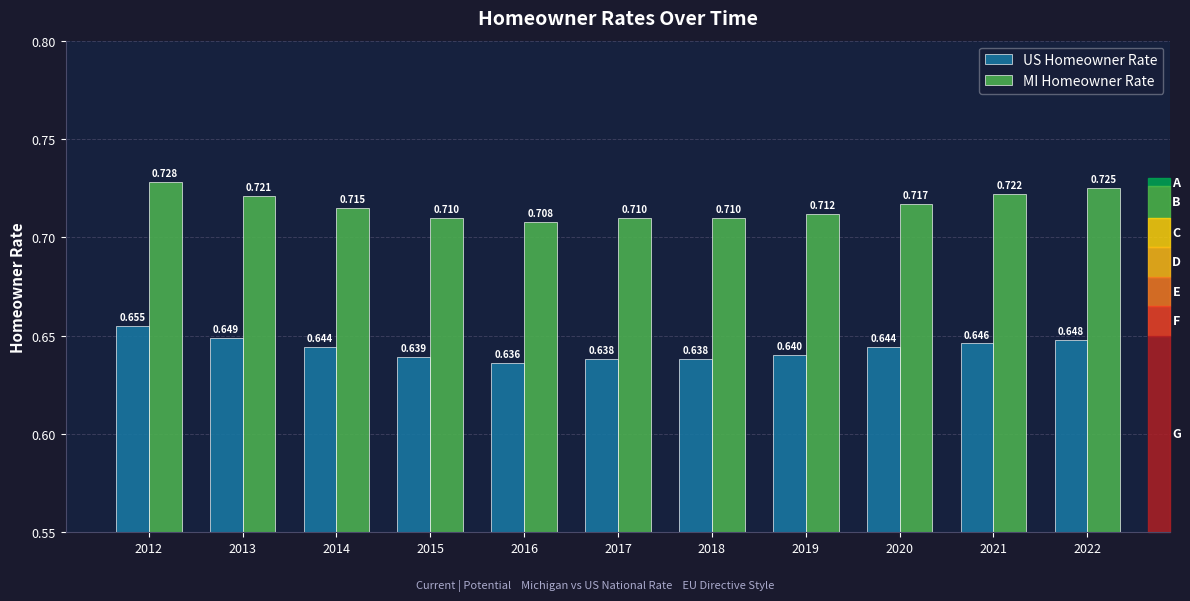

What is the total value across all series at 2013?

1.4